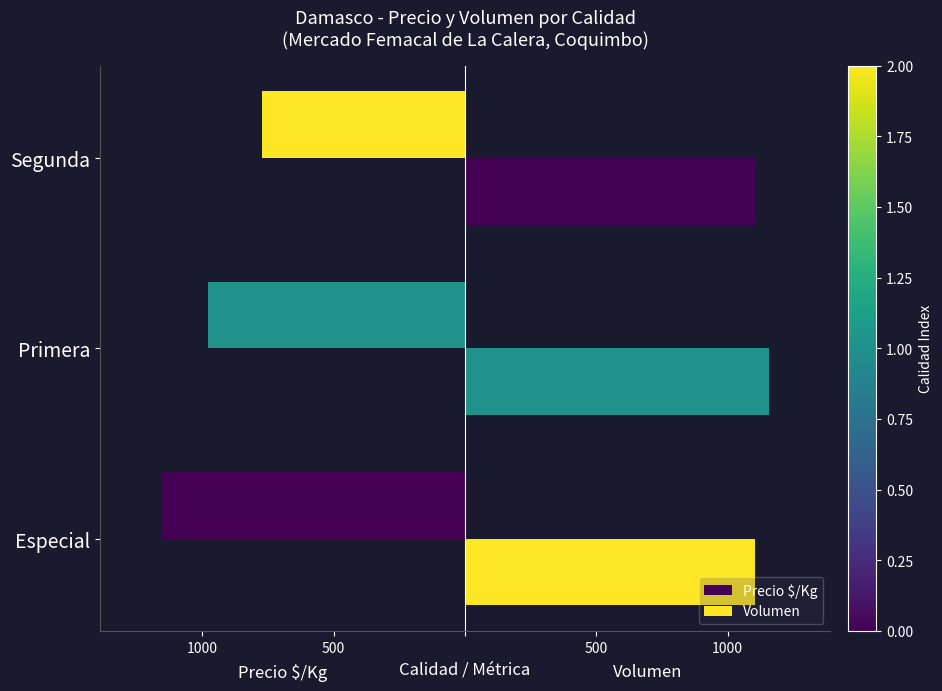

What is the value of the Volumen bar at the 1st from the left?

1104.7